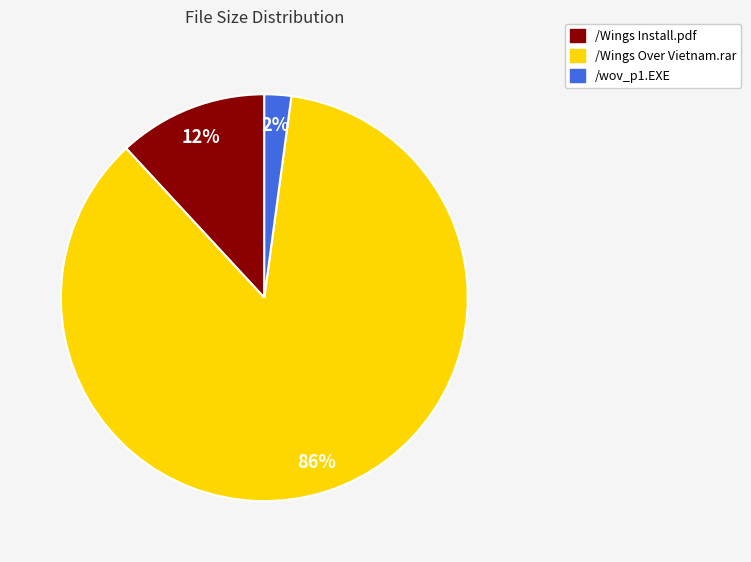

Is it true that /Wings Over Vietnam.rar is 78% of the pie?

False